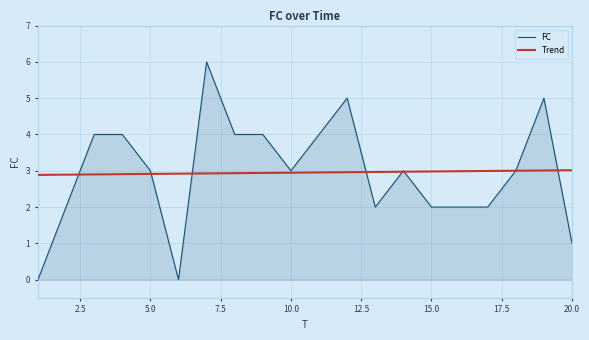

How many lines are shown in the chart?

2